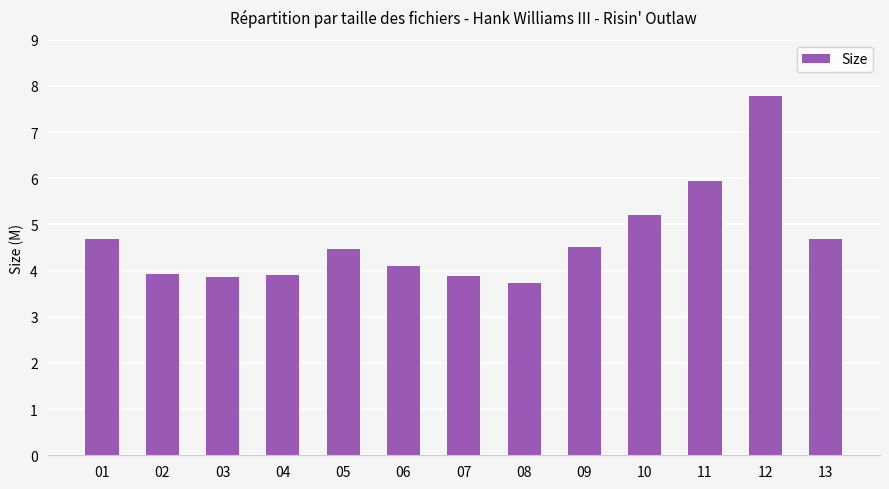

What is the sum of the values at 12 and 07?

11.7